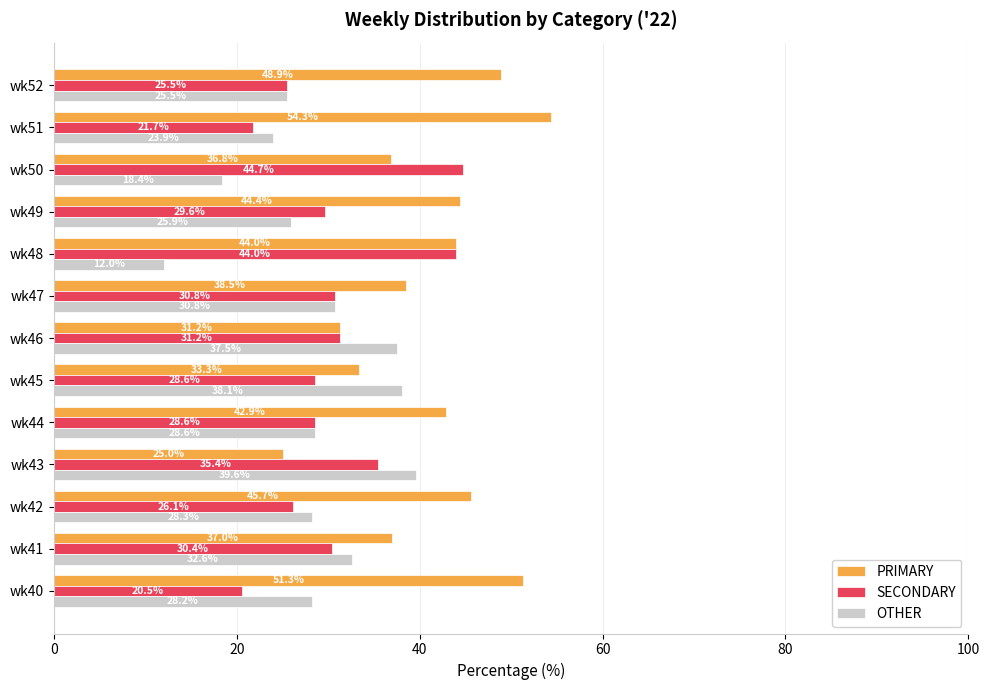

Which series has the largest total across all categories?

PRIMARY